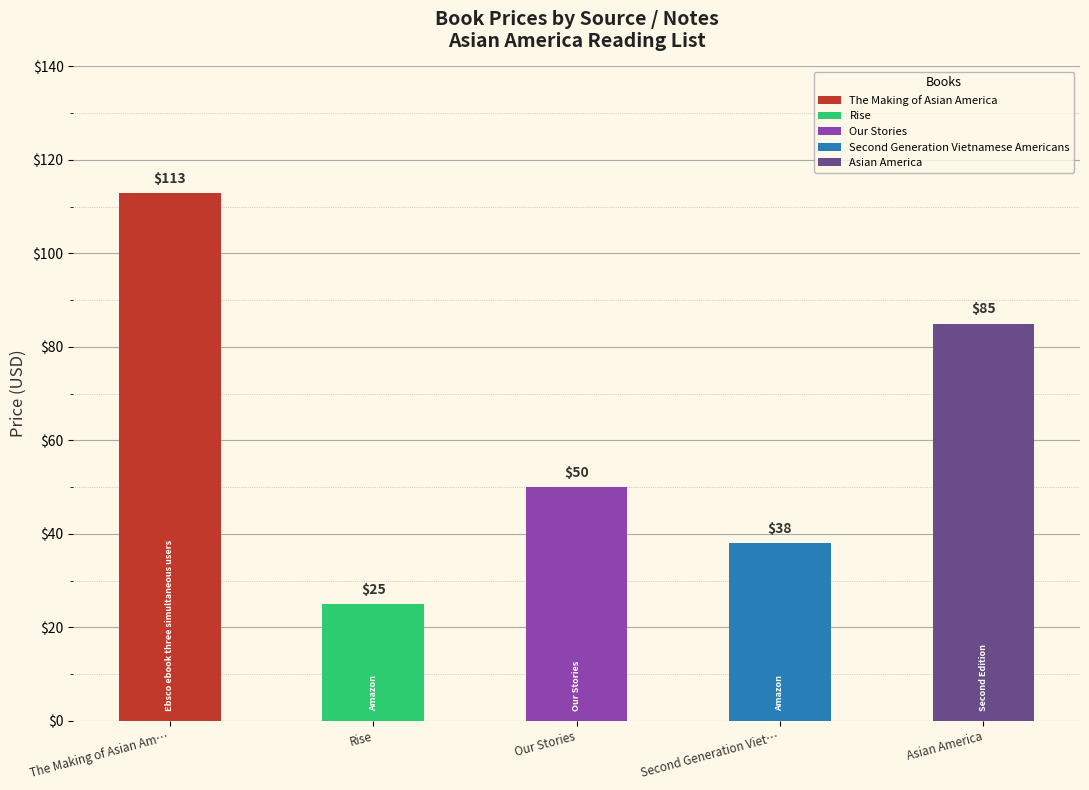

Between The Making of Asian Am… and Our Stories, which is larger?

The Making of Asian Am…